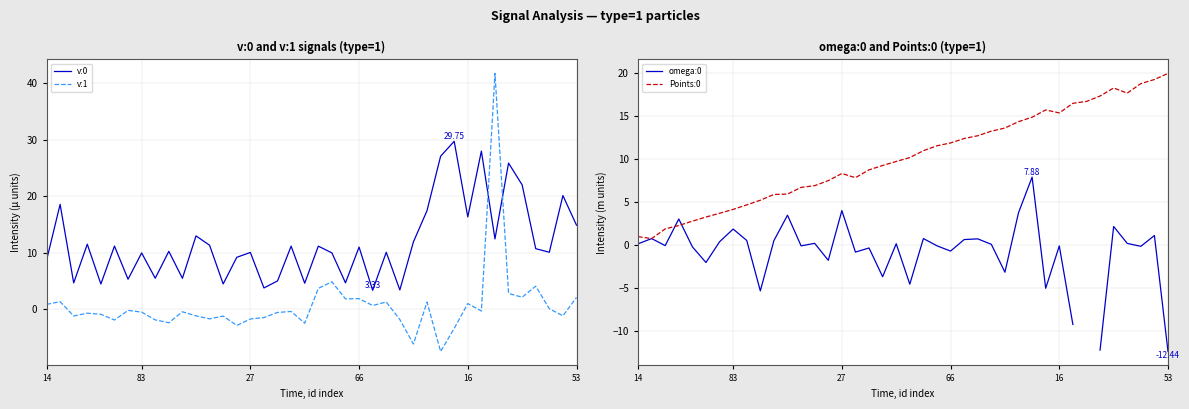

What is the value of the v:1 point at the 21st from the left?

3.7